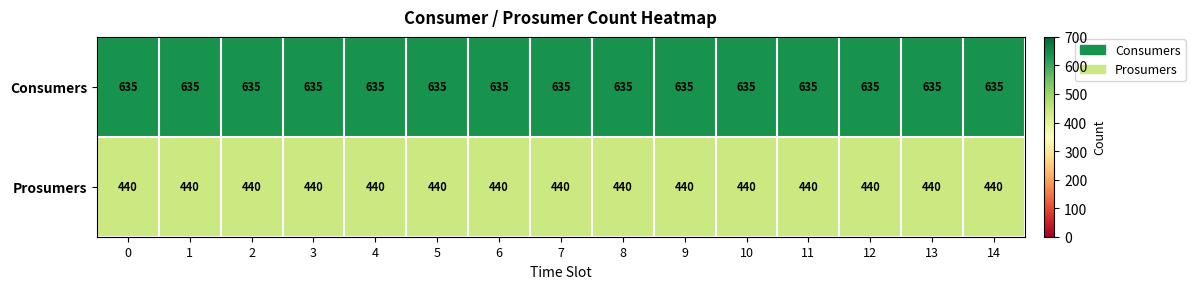

The value of Prosumers at 7 is 245. True or false?

False